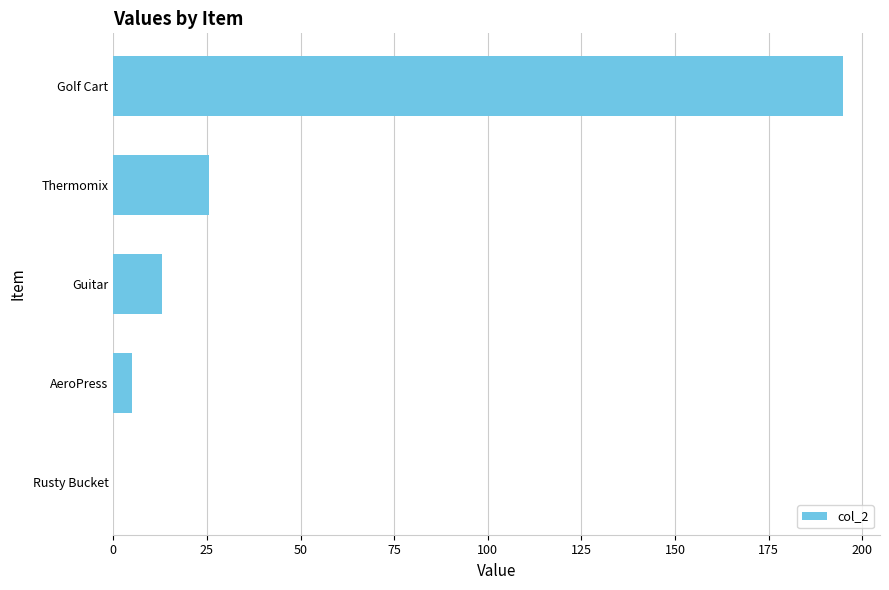

How many values are above zero?

4